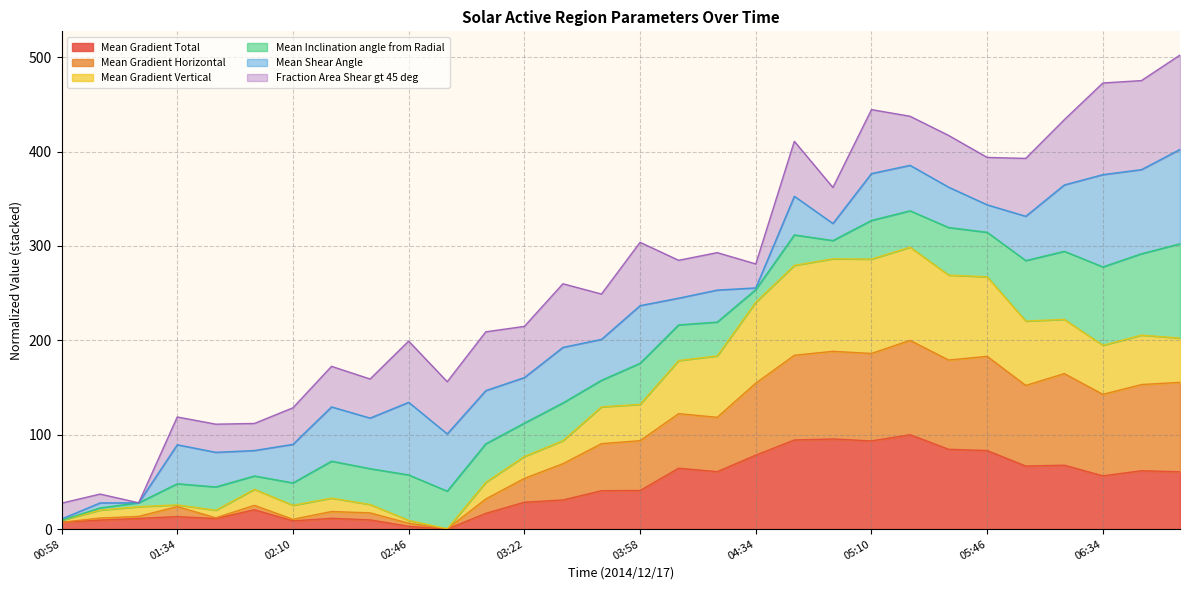

What is the difference between the highest and lowest values at 01:10?

13.0